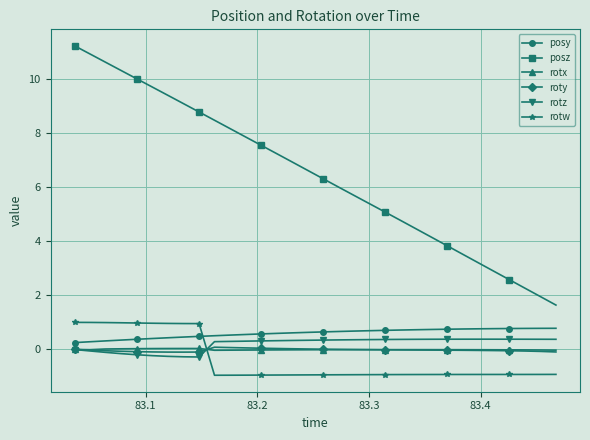

Count the number of categories in the chart.

32